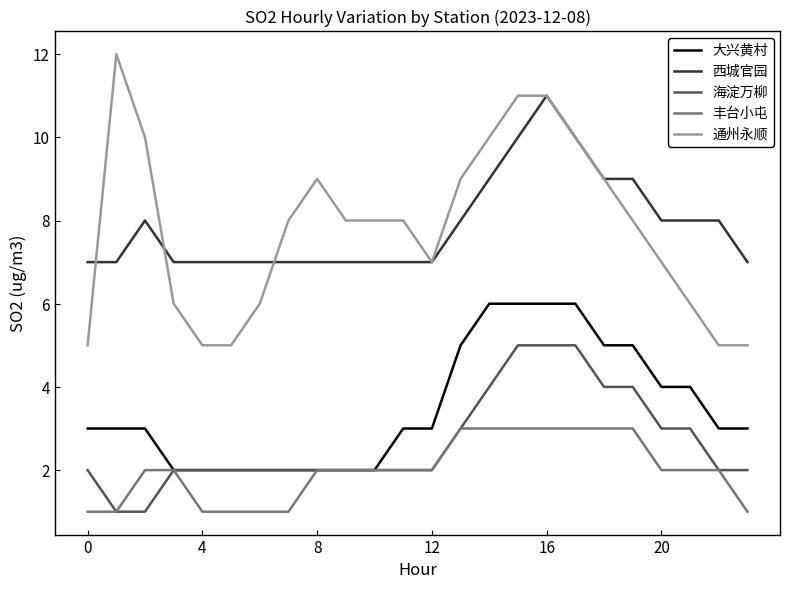

True or false: 西城官园 and 海淀万柳 cross at least once.

False